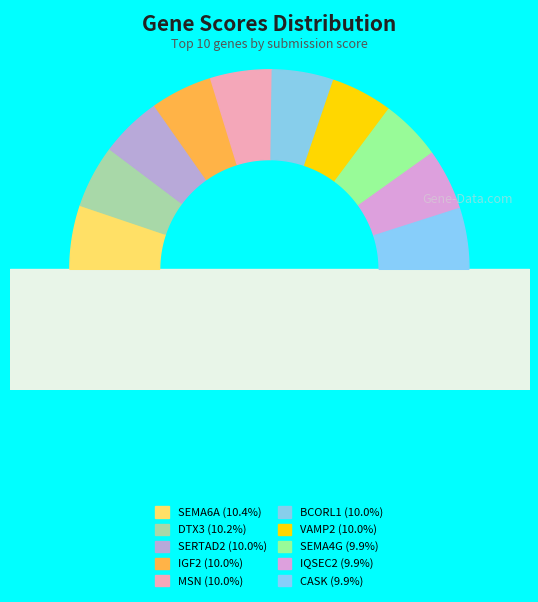

Is VAMP2 the majority of the pie?

No